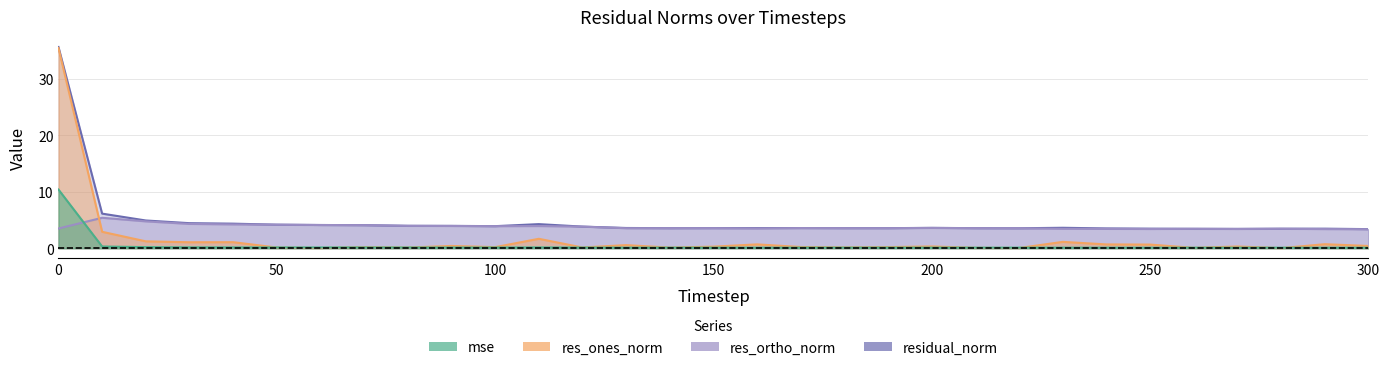

What is the minimum value for res_ortho_norm?

3.4